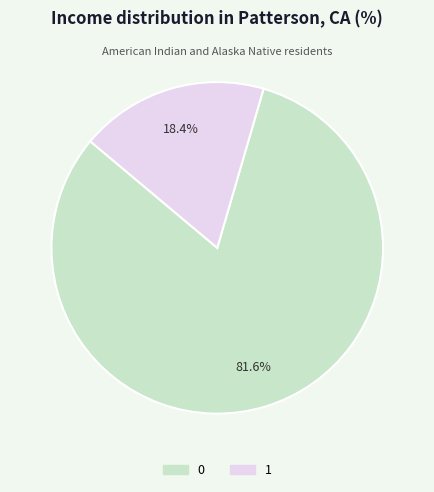

What is the smallest slice in the pie chart?

1